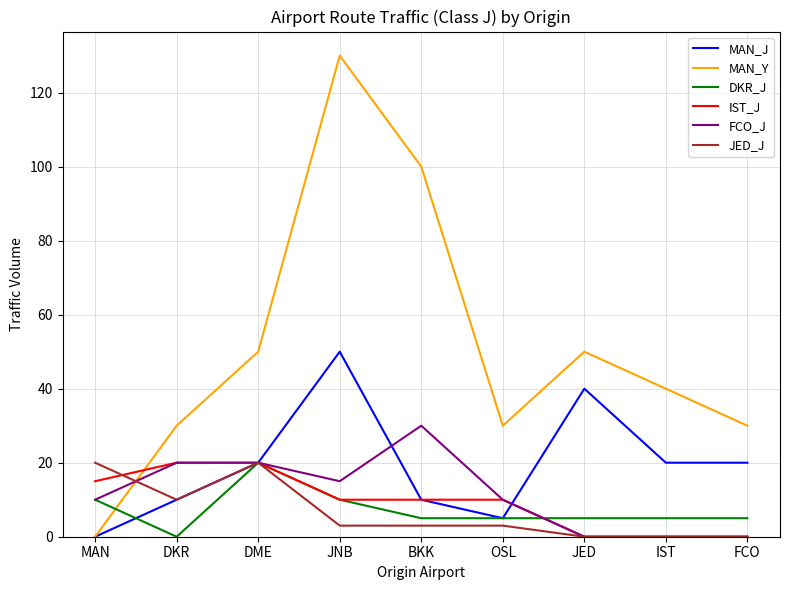

What is the difference between the FCO_J values at OSL and FCO?

10